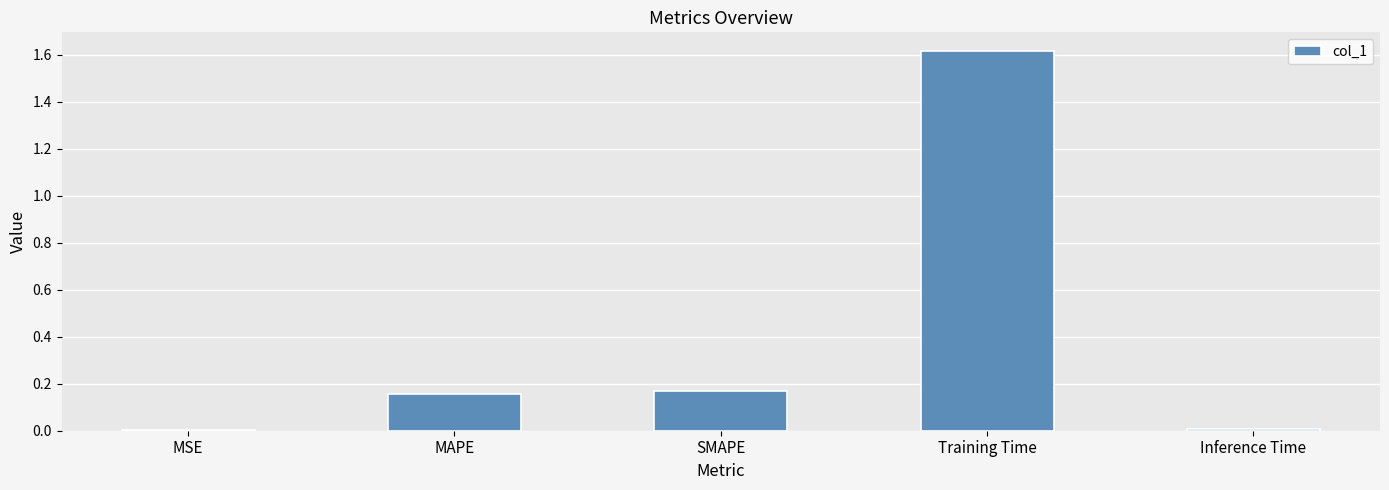

Which has a higher value, SMAPE or Inference Time?

SMAPE